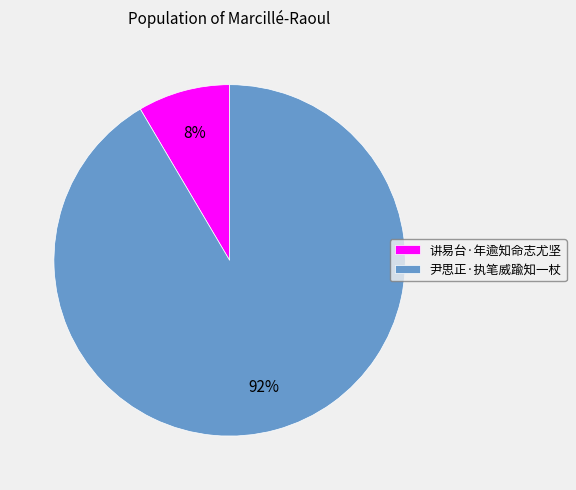

Is it true that 尹思正·执笔威踰知一杖 is 92% of the pie?

True